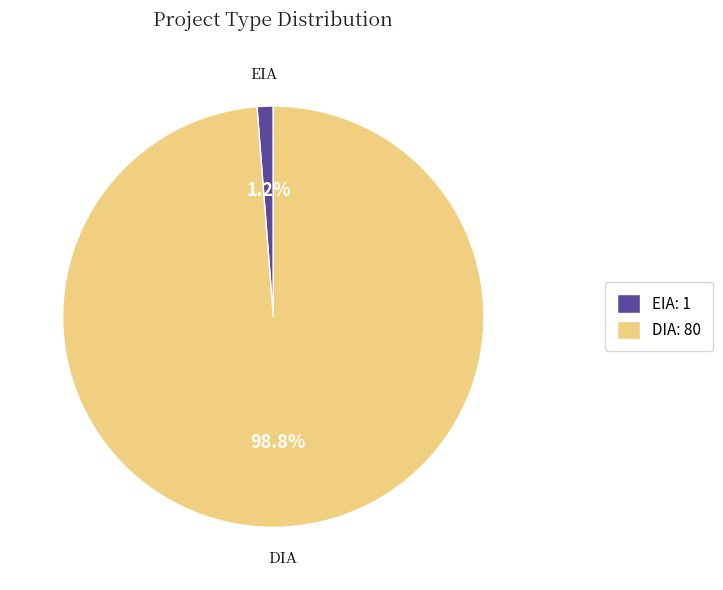

Rank the categories by value from lowest to highest.

EIA, DIA